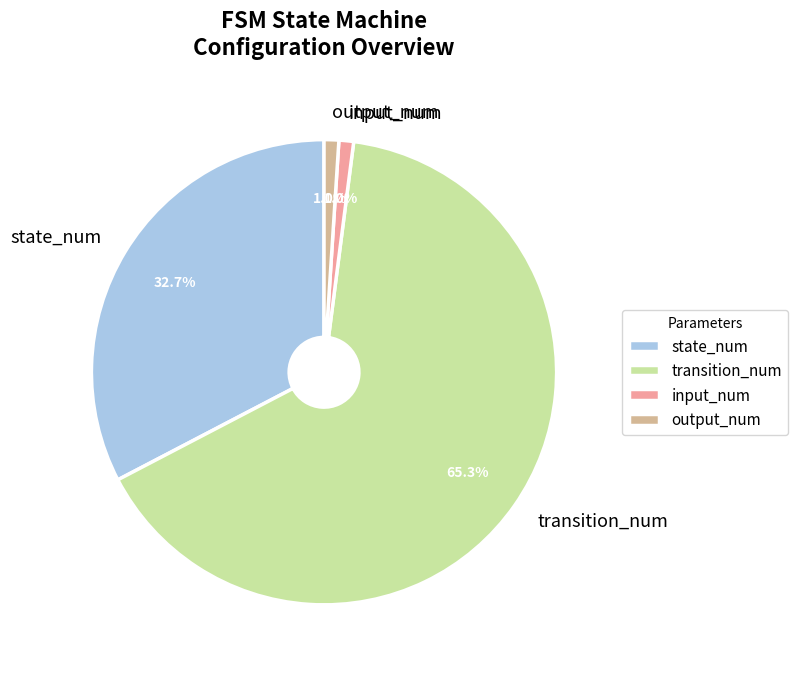

To the nearest percent, what portion does input_num represent?

1%